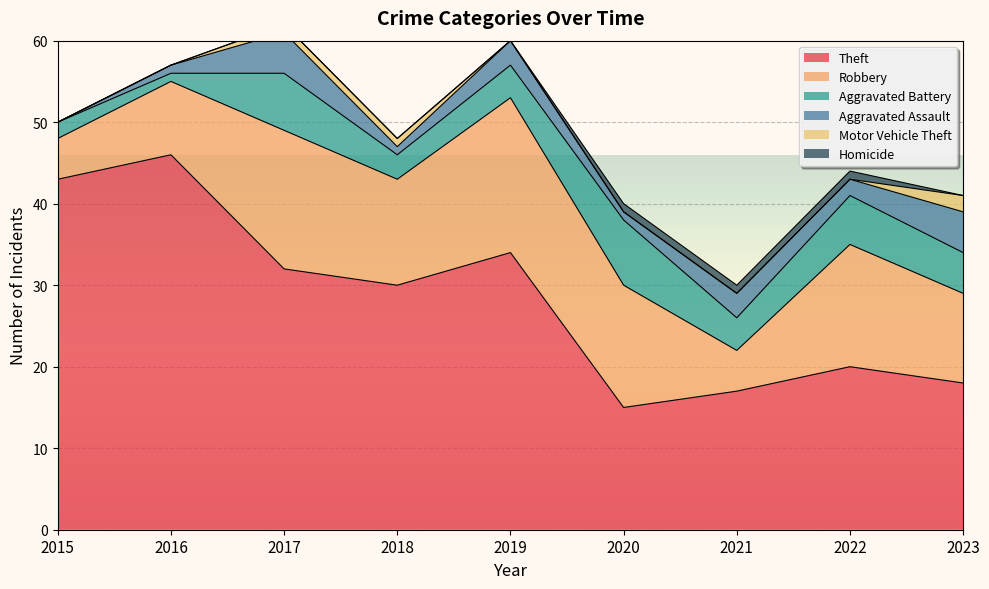

At how many categories does at least one series exceed 40?

2